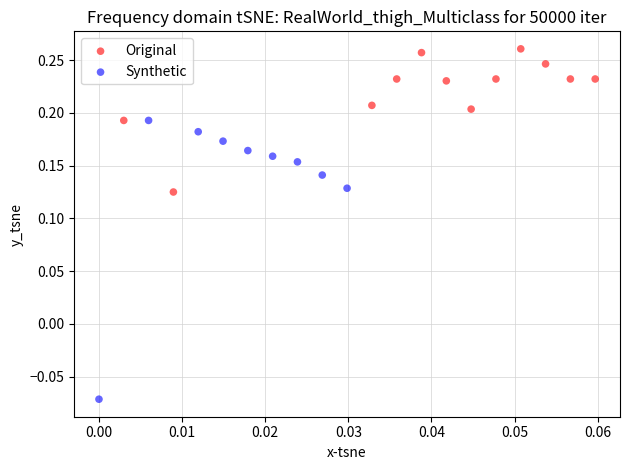

Which series contains the lowest Y value?

Synthetic